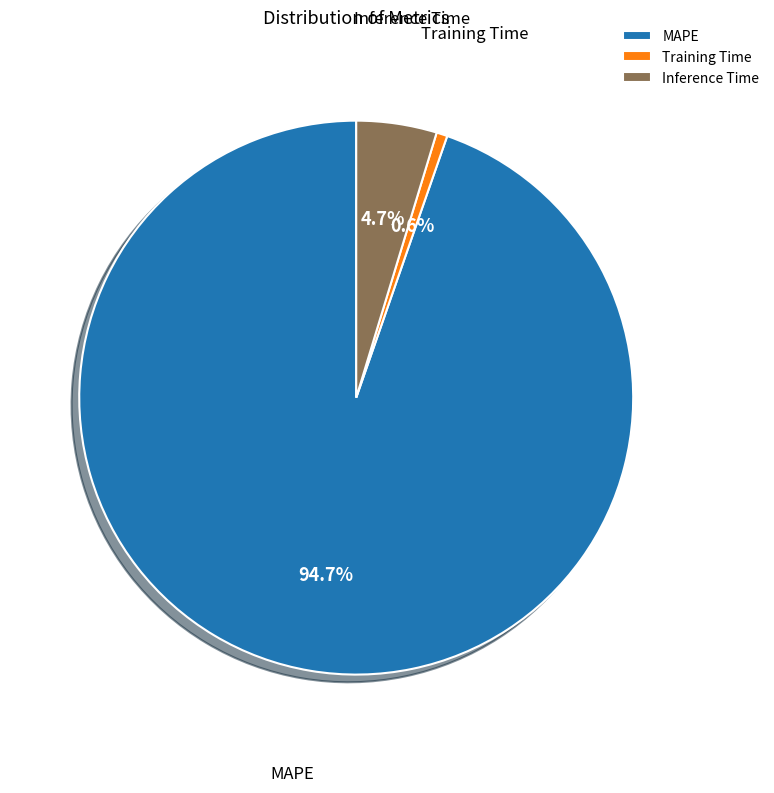

How many segments does this pie chart have?

3